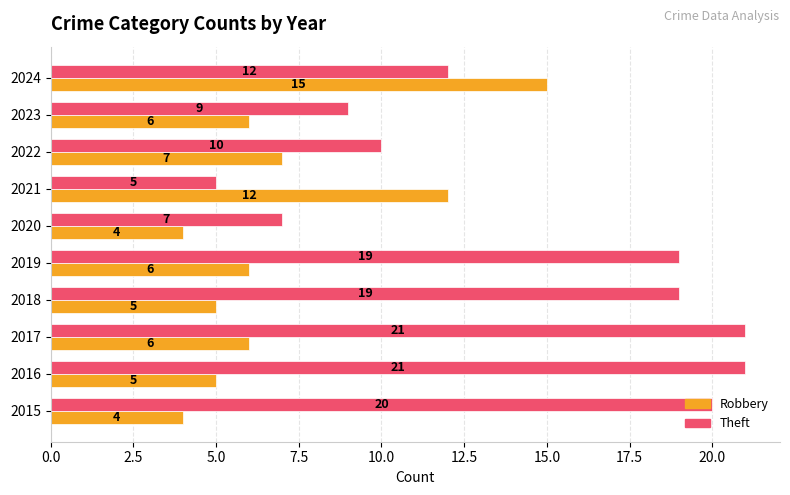

Where is Robbery nearest to the value 9?

2022